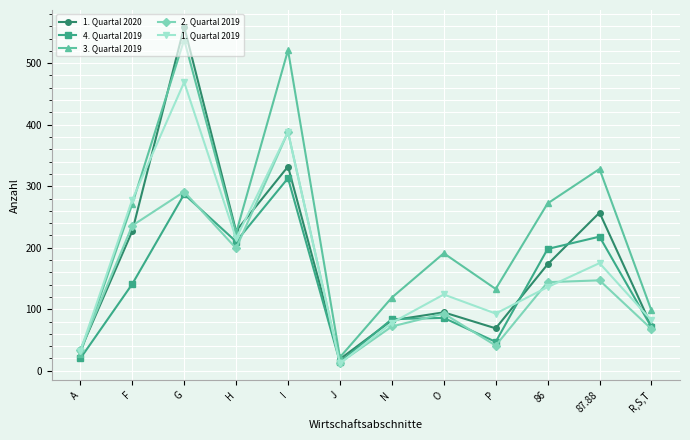

At which category does the chart reach its minimum across all series?

J